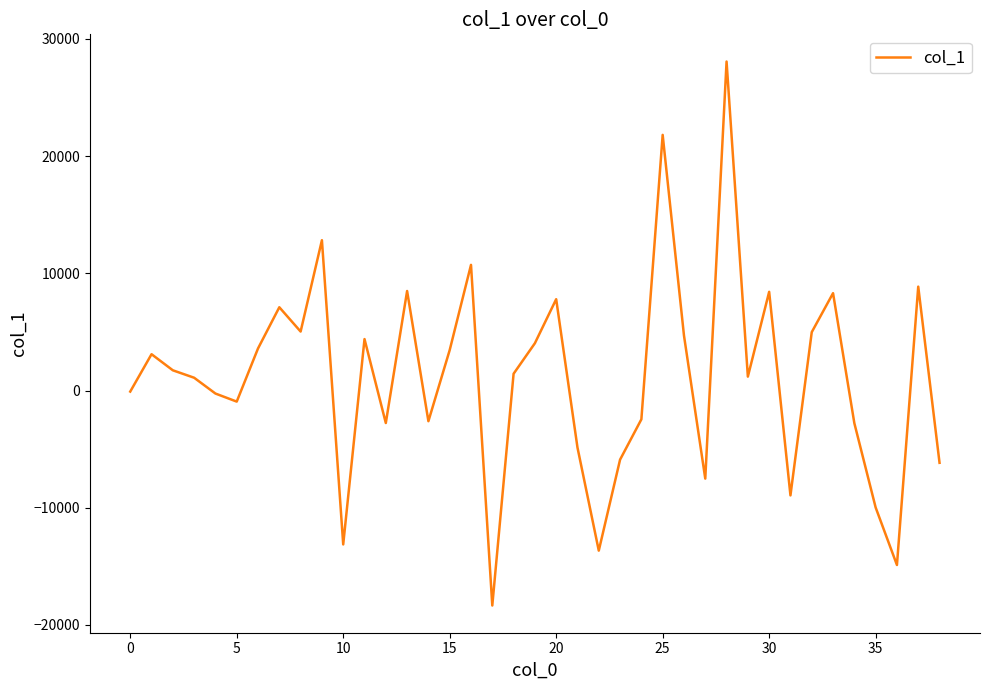

What is the greatest value displayed?

28075.5